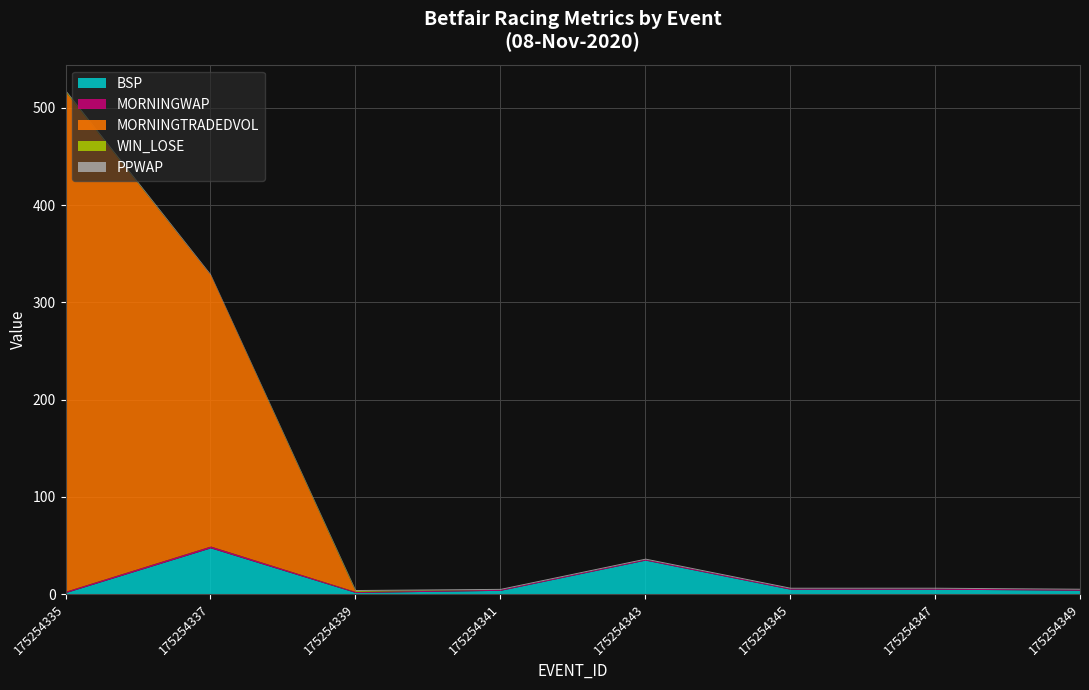

What is the sum of all MORNINGTRADEDVOL values?

792.5